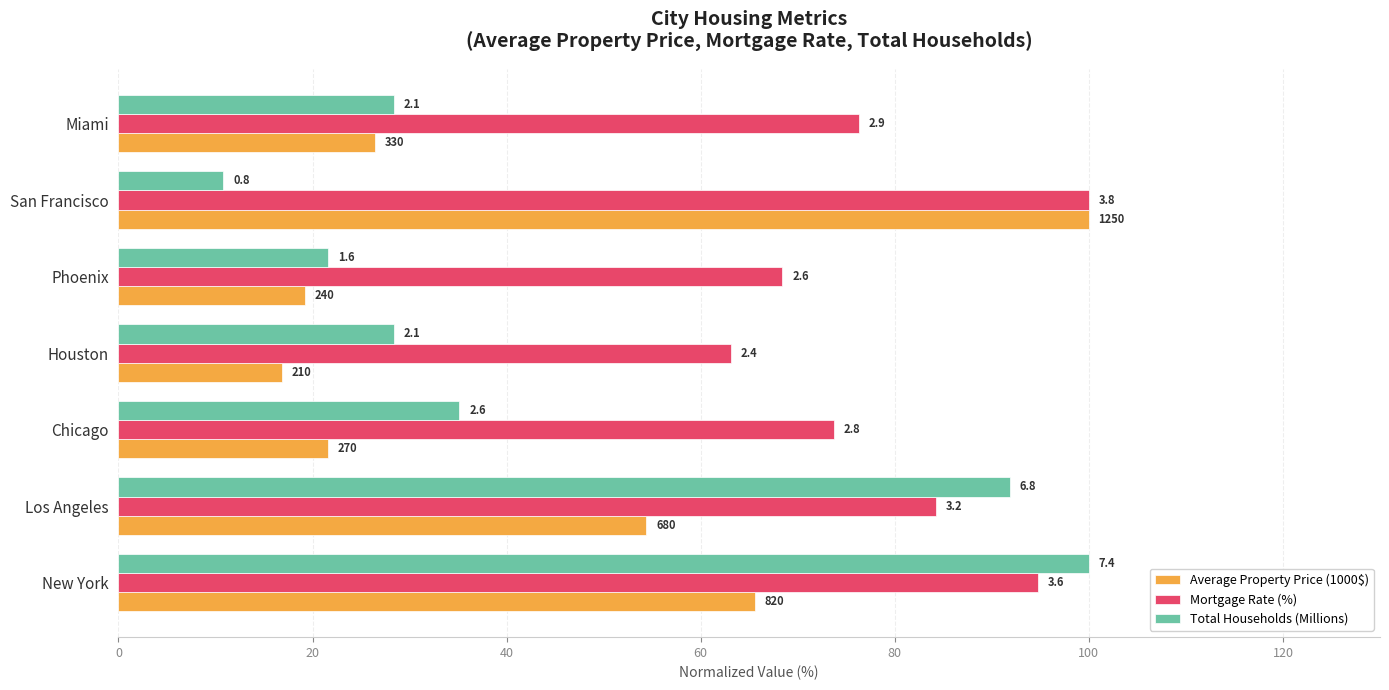

Reading left to right, extract all data points from this chart.

Average Property Price (1000$): 65.6	54.4	21.6	16.8	19.2	100.0	26.4
Mortgage Rate (%): 94.7	84.2	73.7	63.2	68.4	100.0	76.3
Total Households (Millions): 100.0	91.9	35.1	28.4	21.6	10.8	28.4